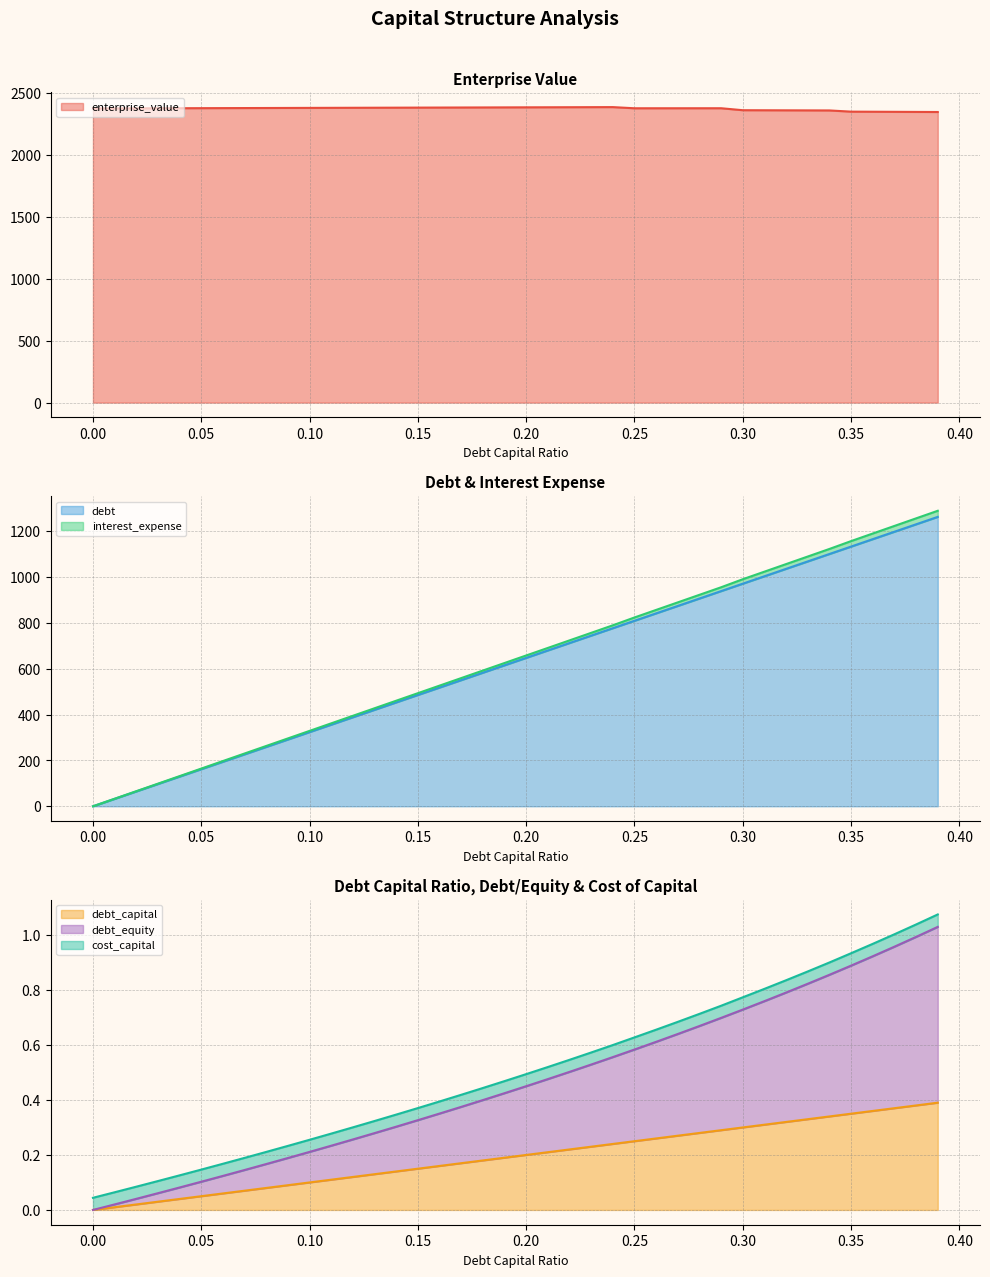

At how many categories does at least one series exceed 467?

40